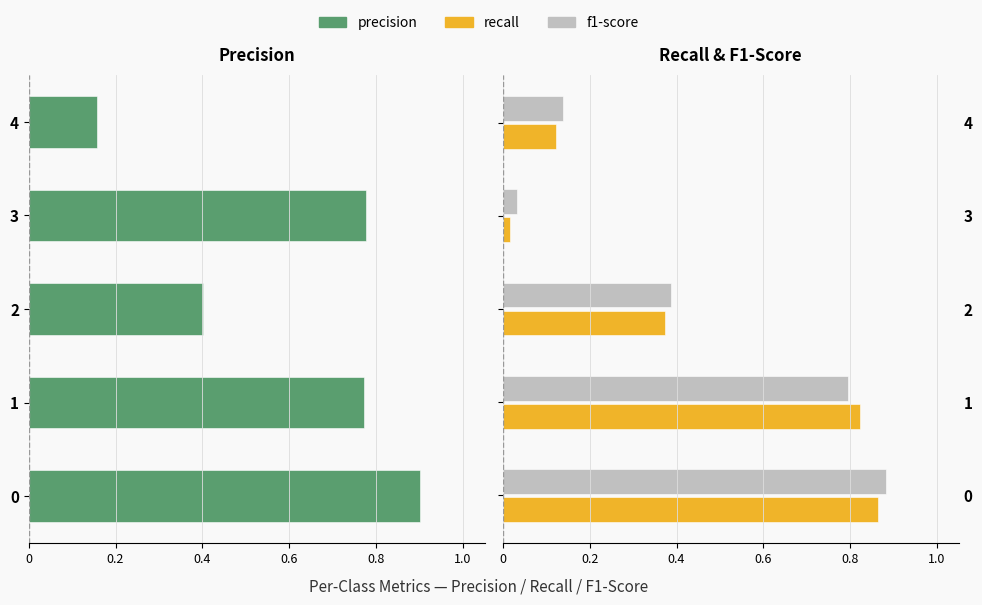

Which series has the largest range (max minus min)?

f1-score